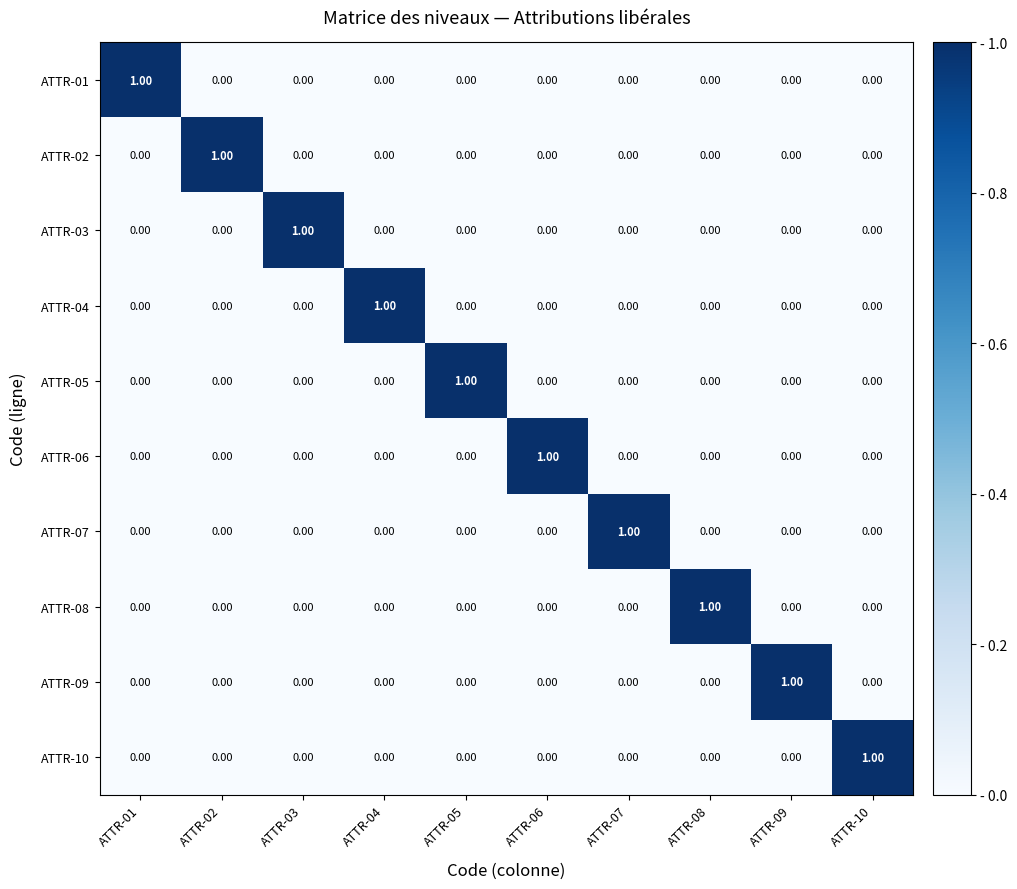

At how many categories does at least one series exceed 0?

10